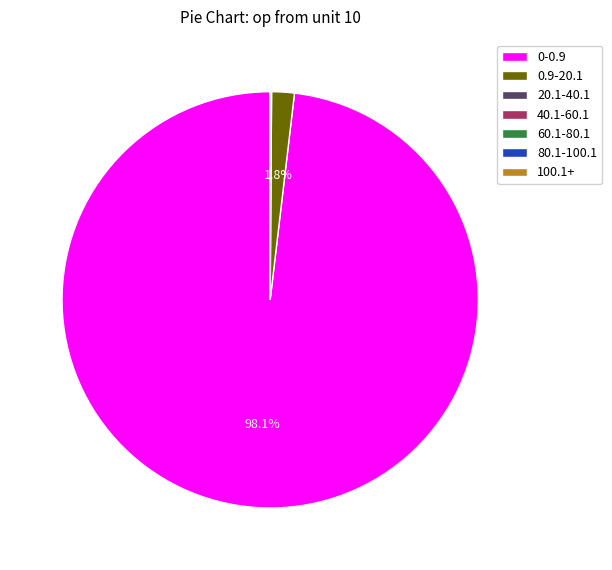

Which category has the biggest portion of the pie?

0-0.9